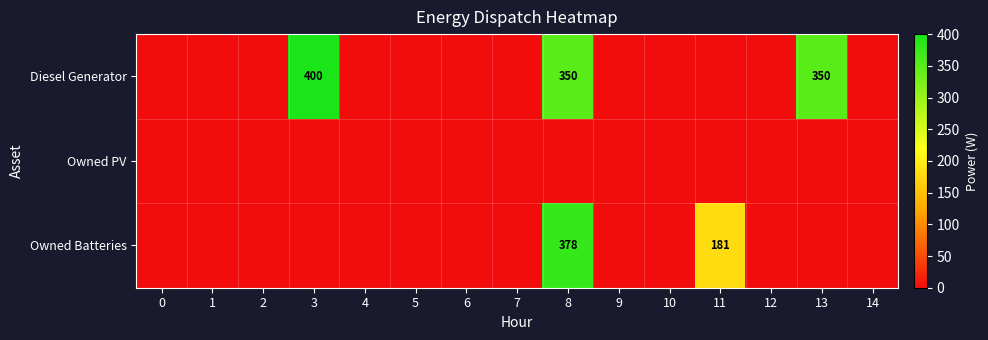

The value of Diesel Generator at 13 is 350. True or false?

True